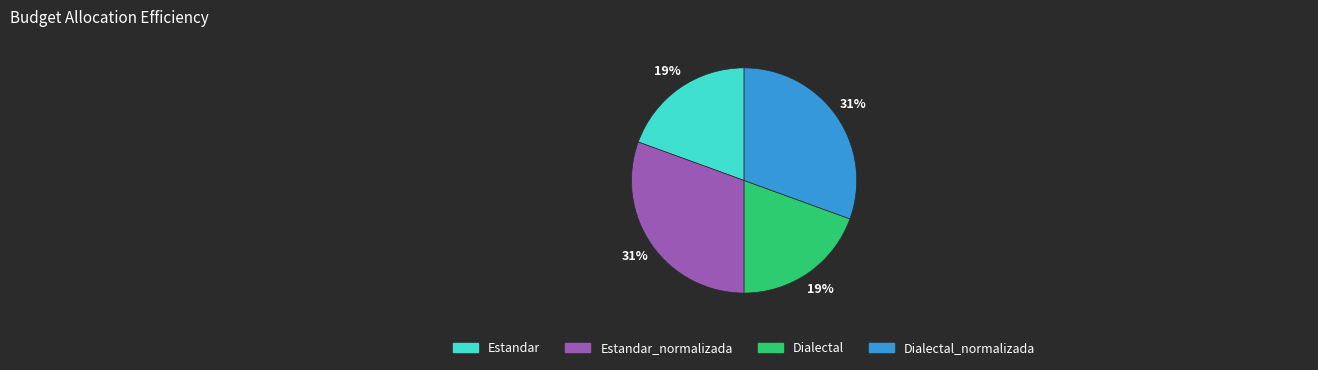

How many slices are in this pie chart?

4